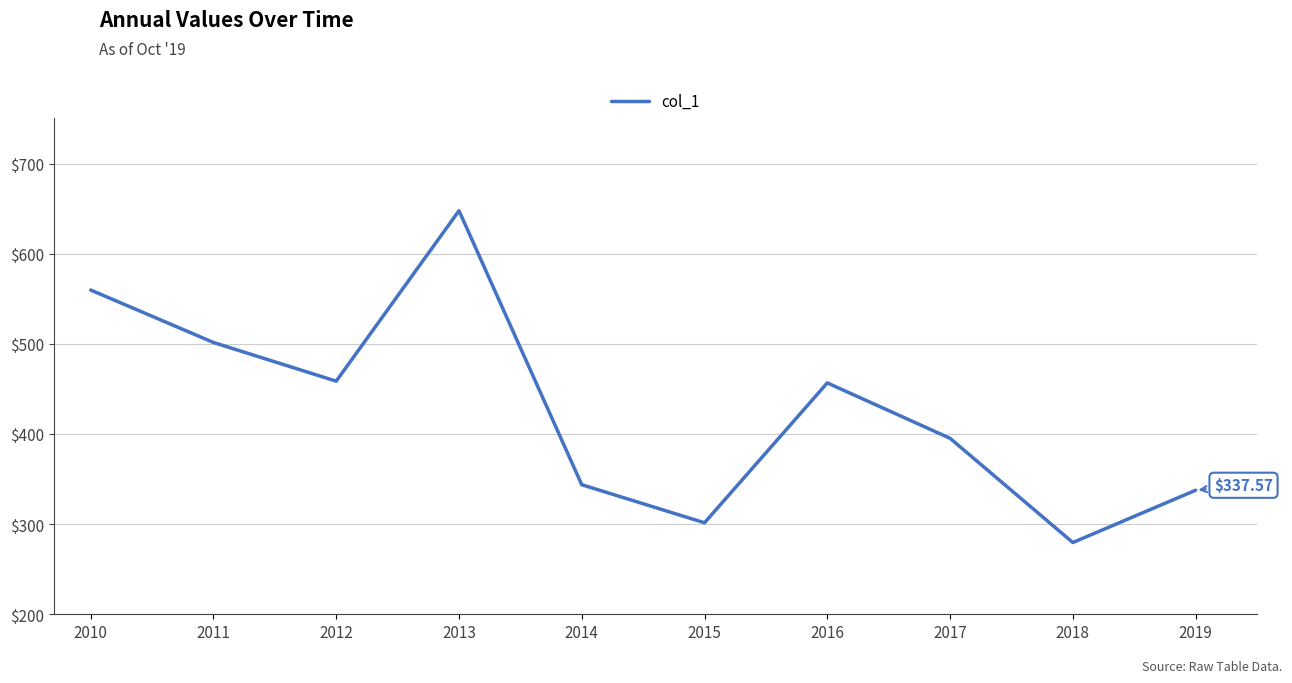

Between 2010 and 2019, which is larger?

2010